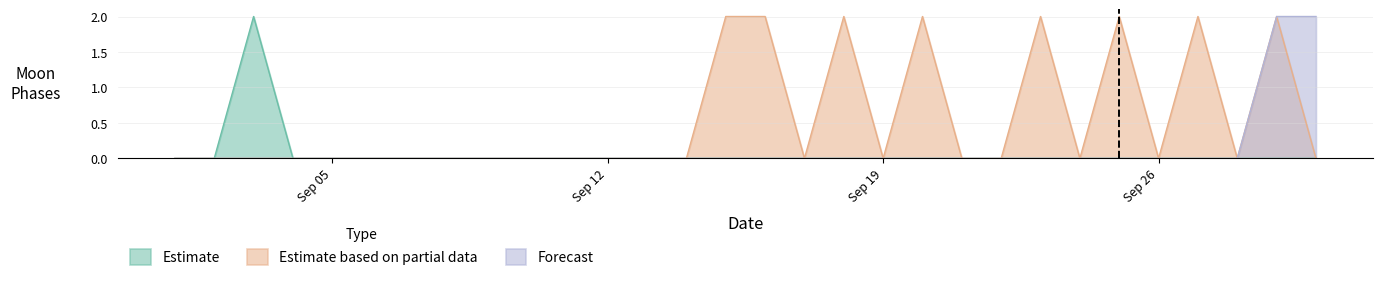

Which series has the largest total across all categories?

Estimate based on partial data